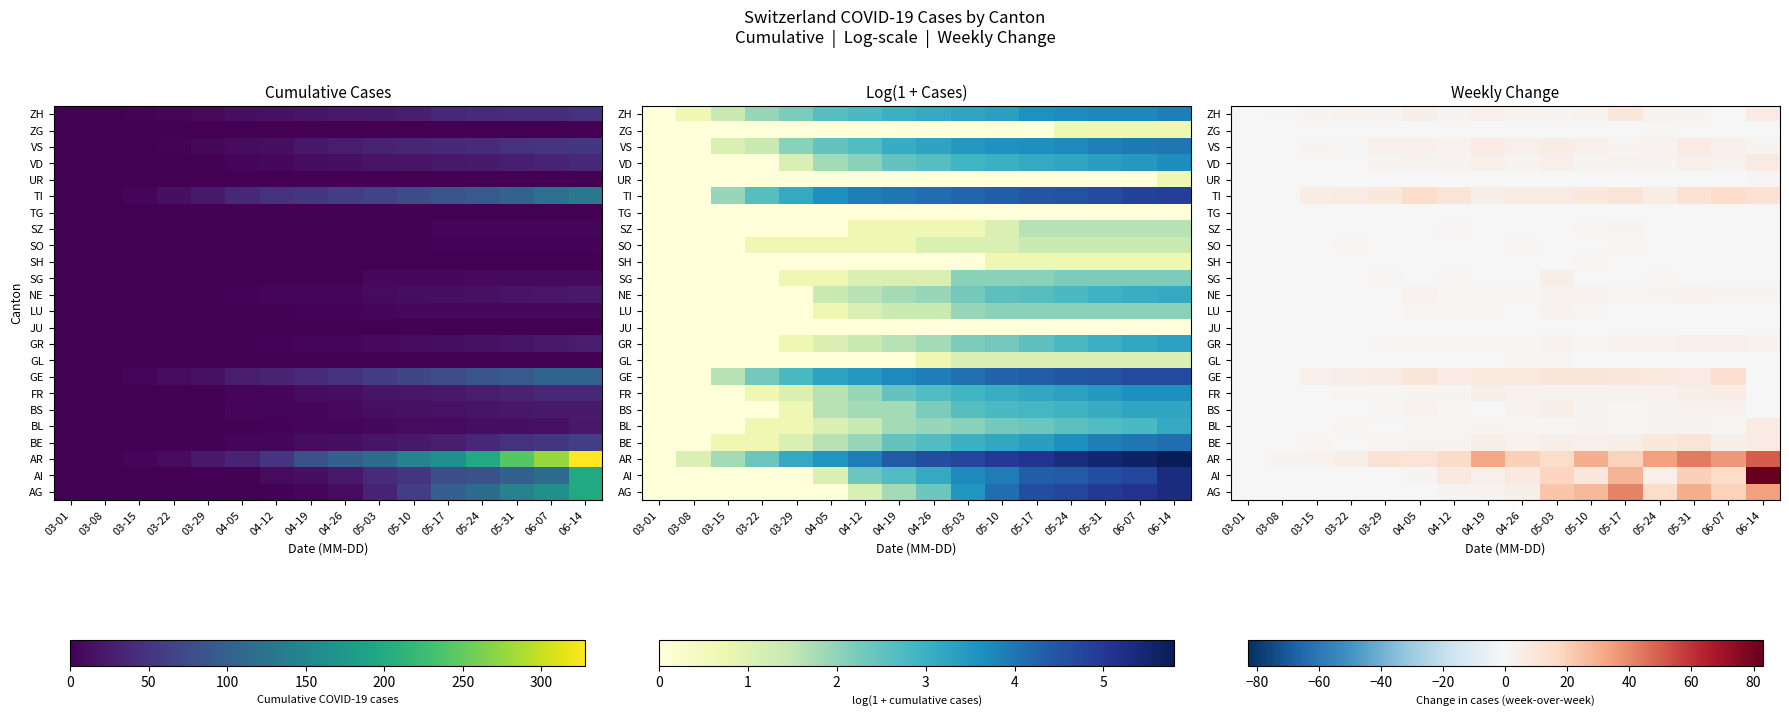

At which category is the sum across all series the highest?

06-14